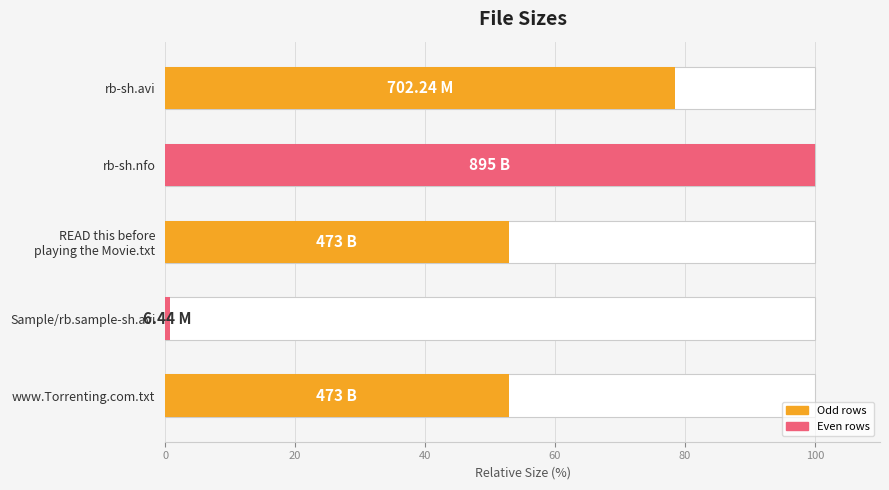

What is the greatest value displayed?

100.0